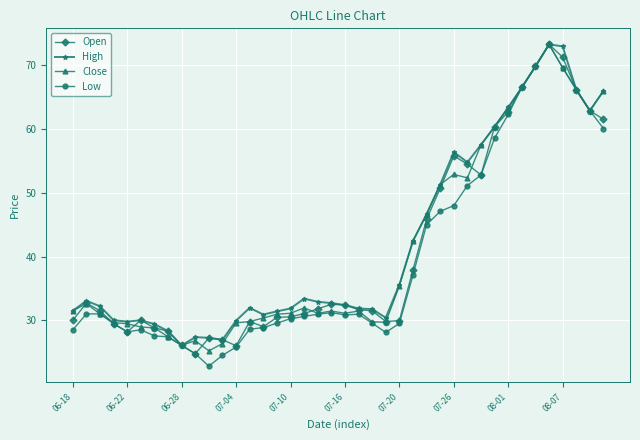

True or false: Open has more than 1 interior local peaks.

True